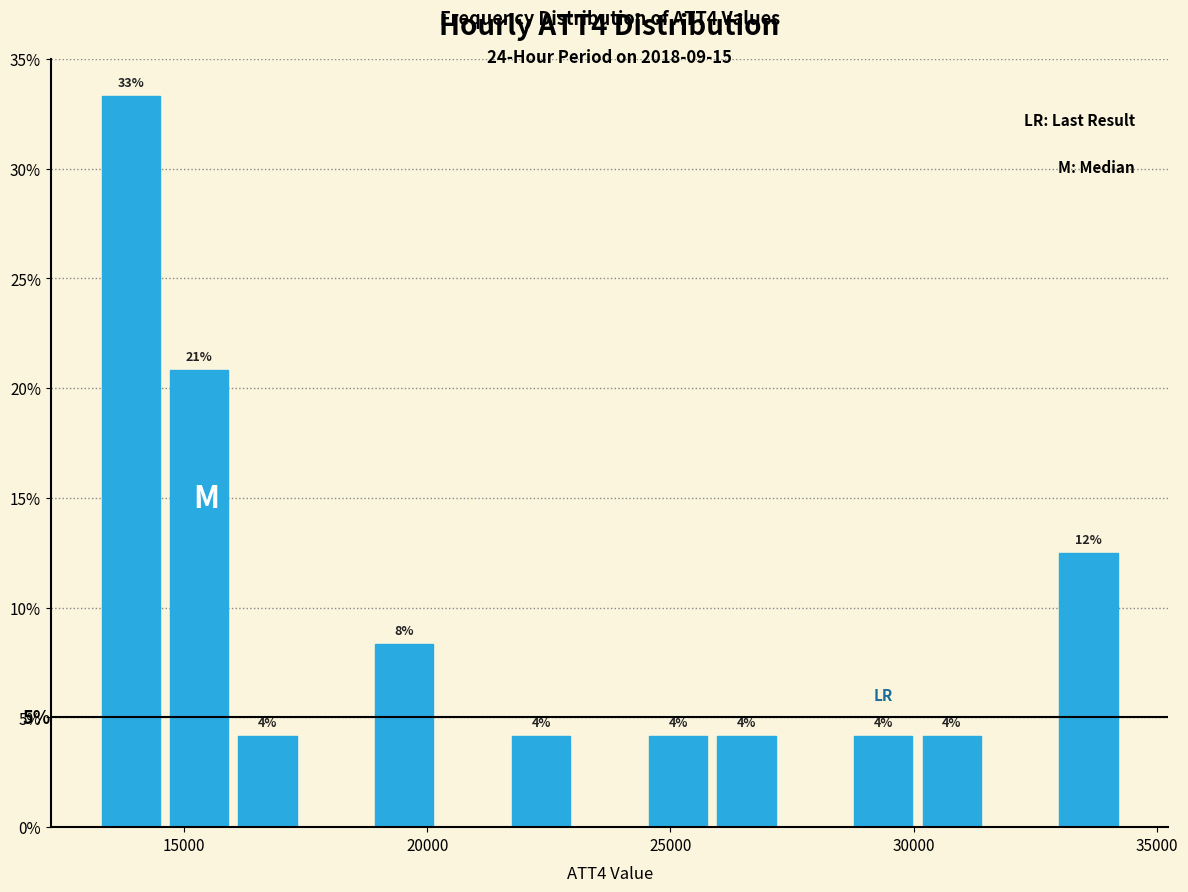

Around what value on the x-axis is the tallest bar? Give the approximate position of its centre, as read against the axis.

14000